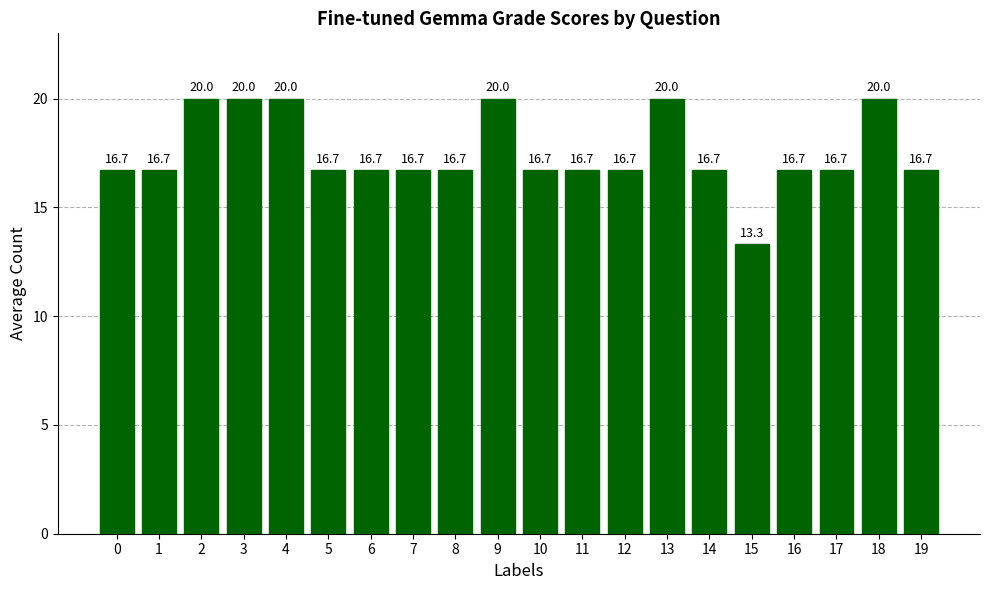

What is the smallest value displayed?

13.3